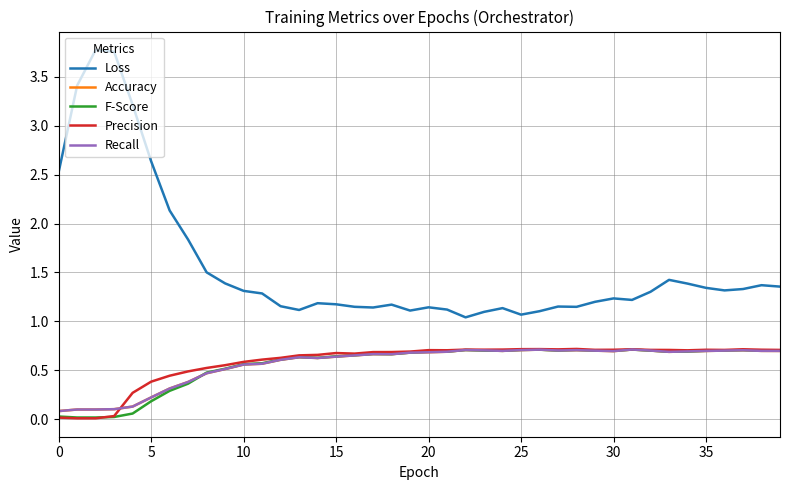

Does the chart have visible grid lines?

Yes